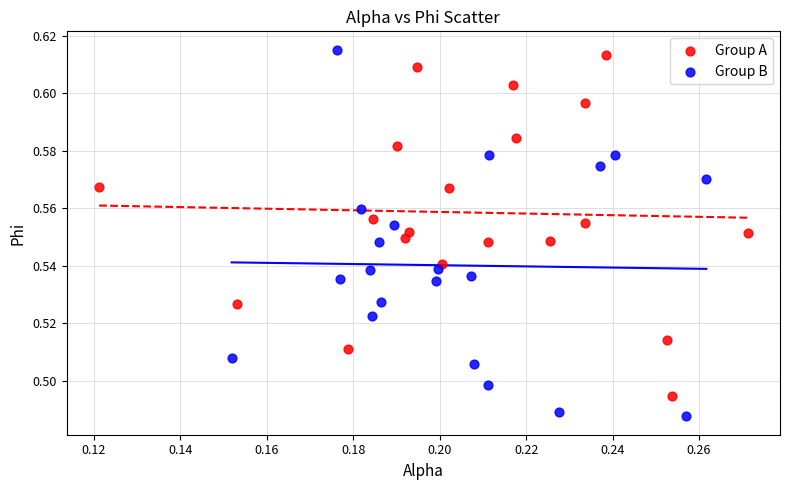

Which series reaches the minimum Y coordinate?

Group B